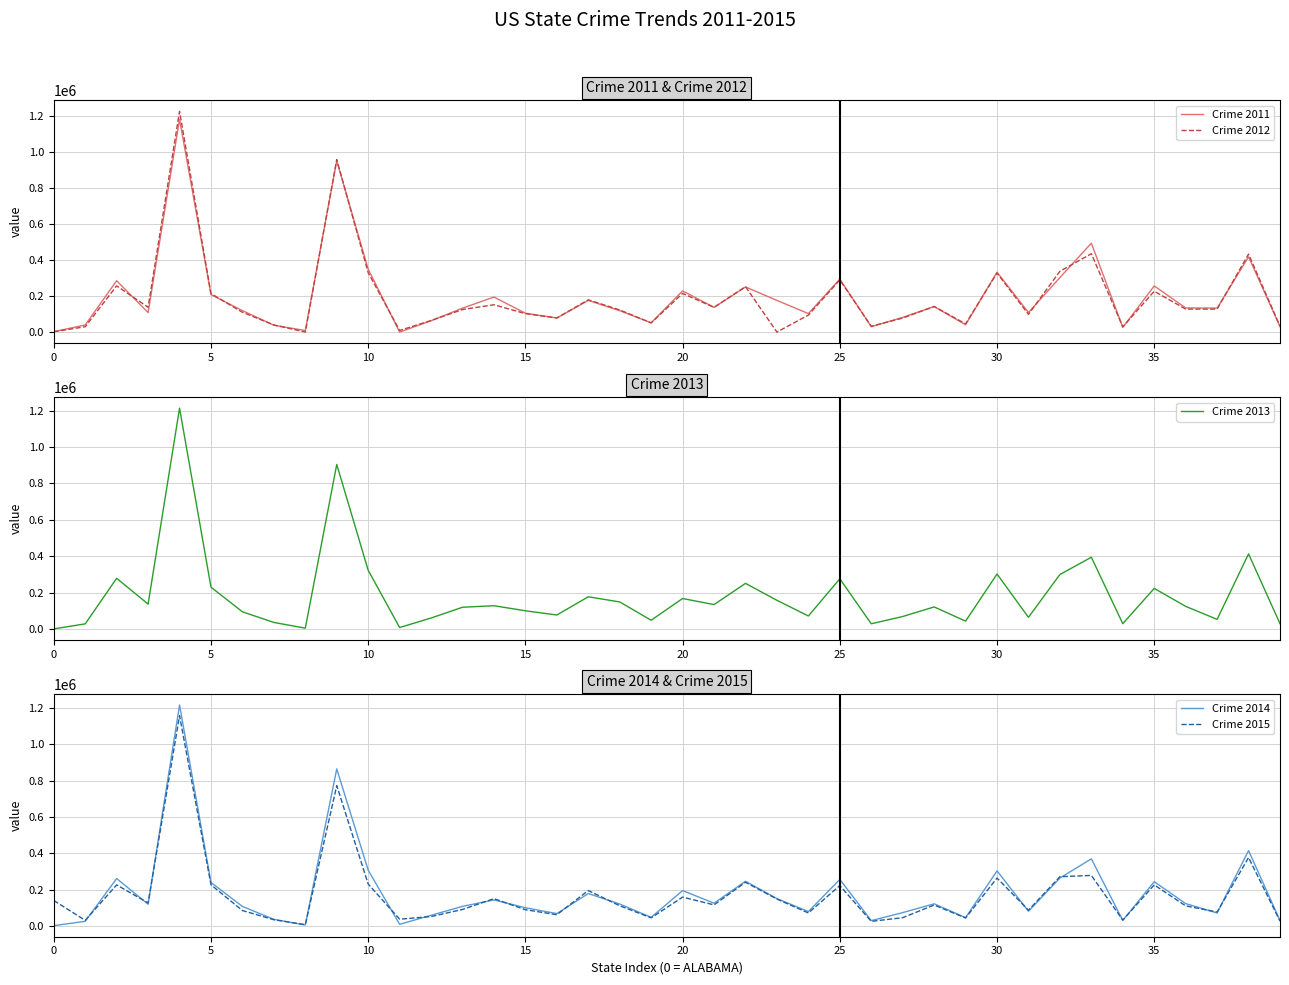

Which series has the largest range (max minus min)?

Crime 2012